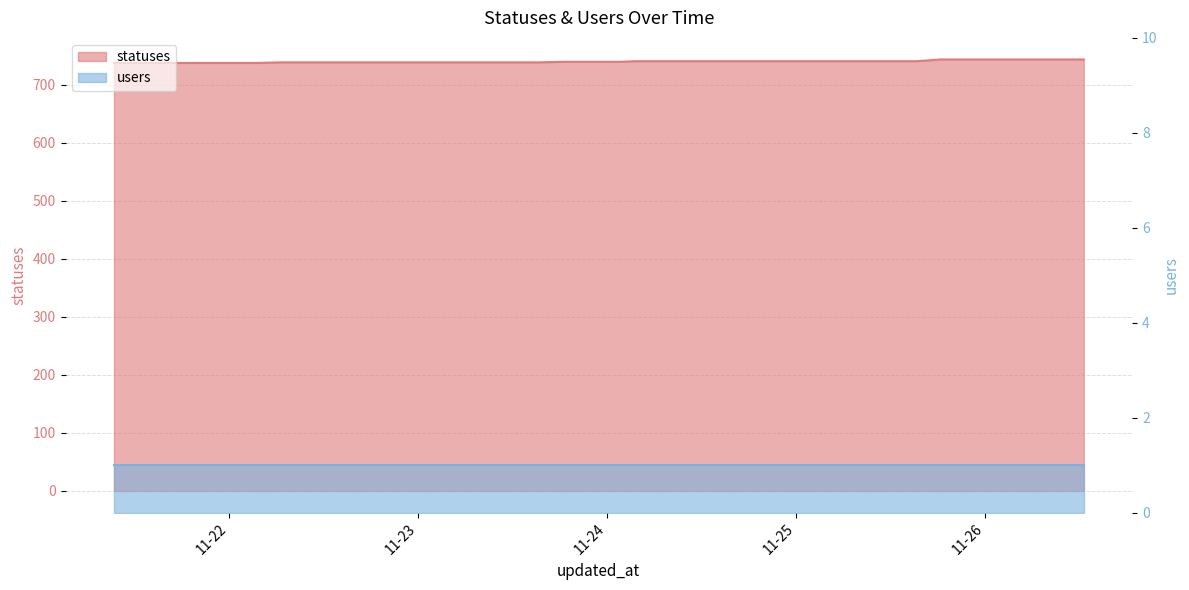

Is it true that the value at 2022-11-24 06:25 is 741?

True